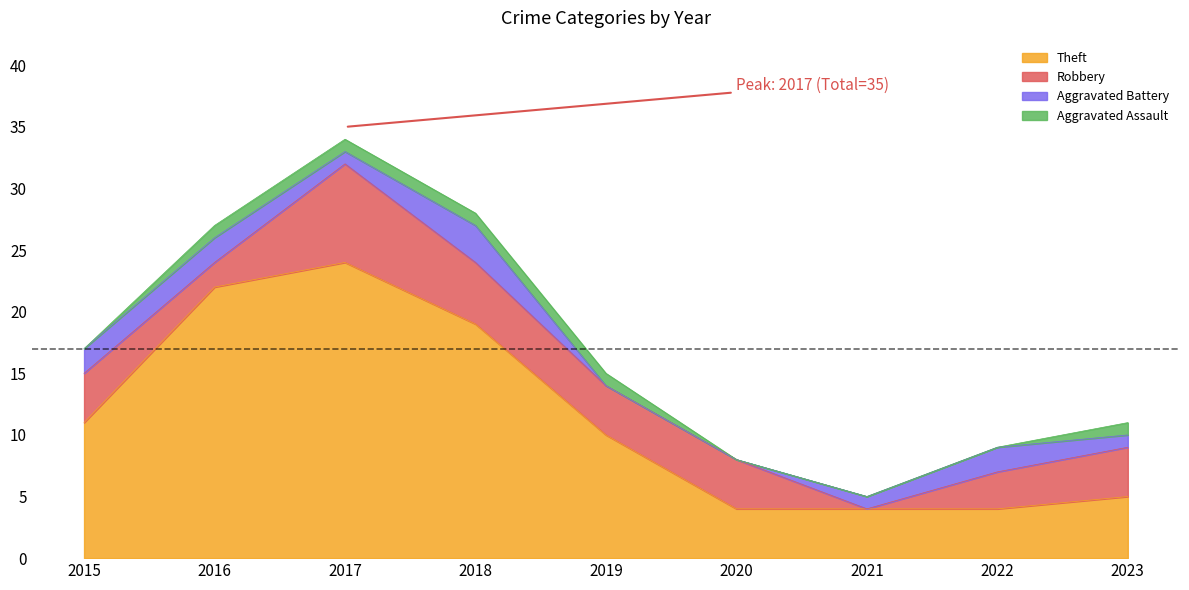

True or false: Theft and Aggravated Battery intersect in this chart.

False